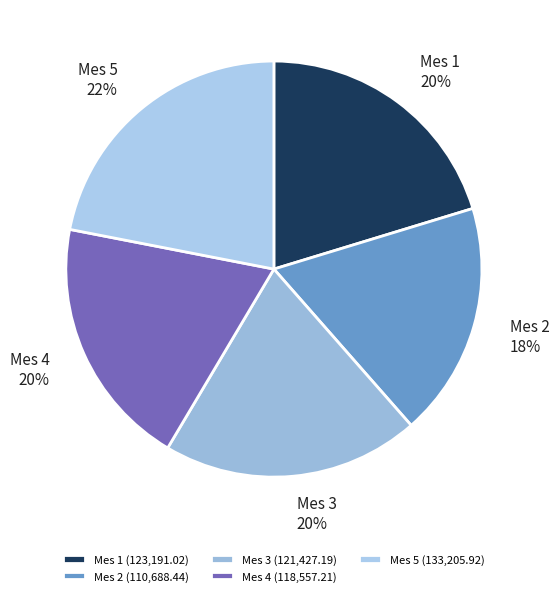

How many slices are in this pie chart?

5